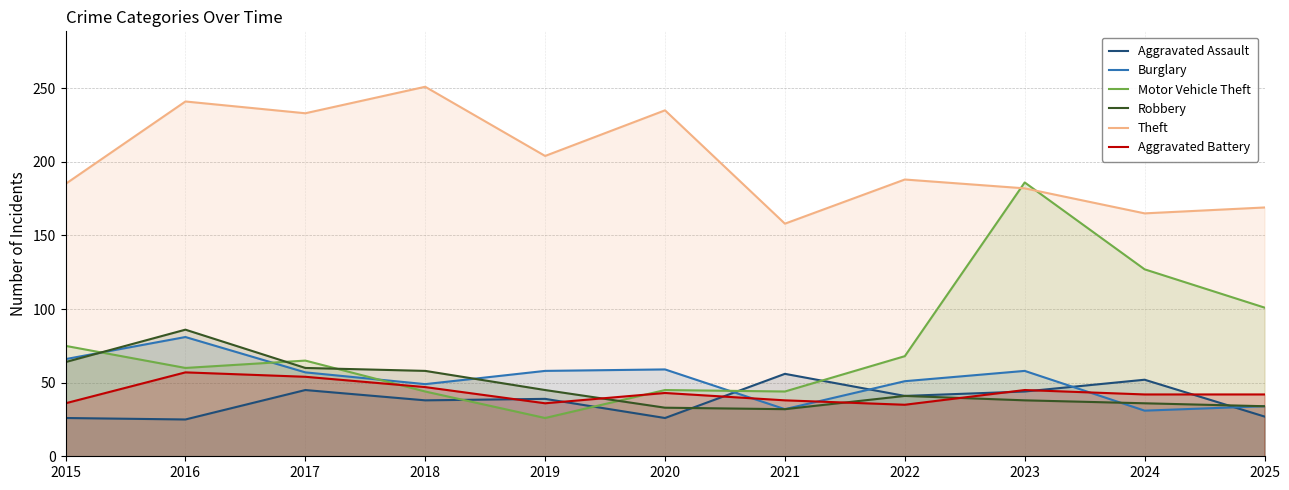

True or false: Burglary has a value of 34 at 2025.

True